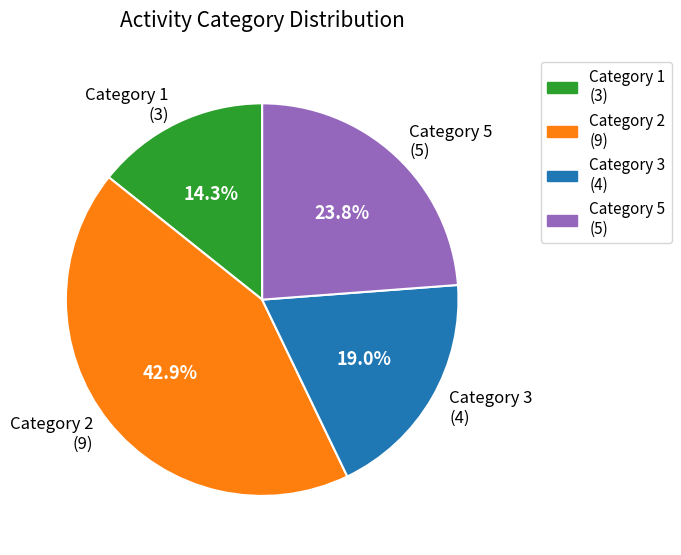

Does Category 1 (3) represent more than half of the total?

No